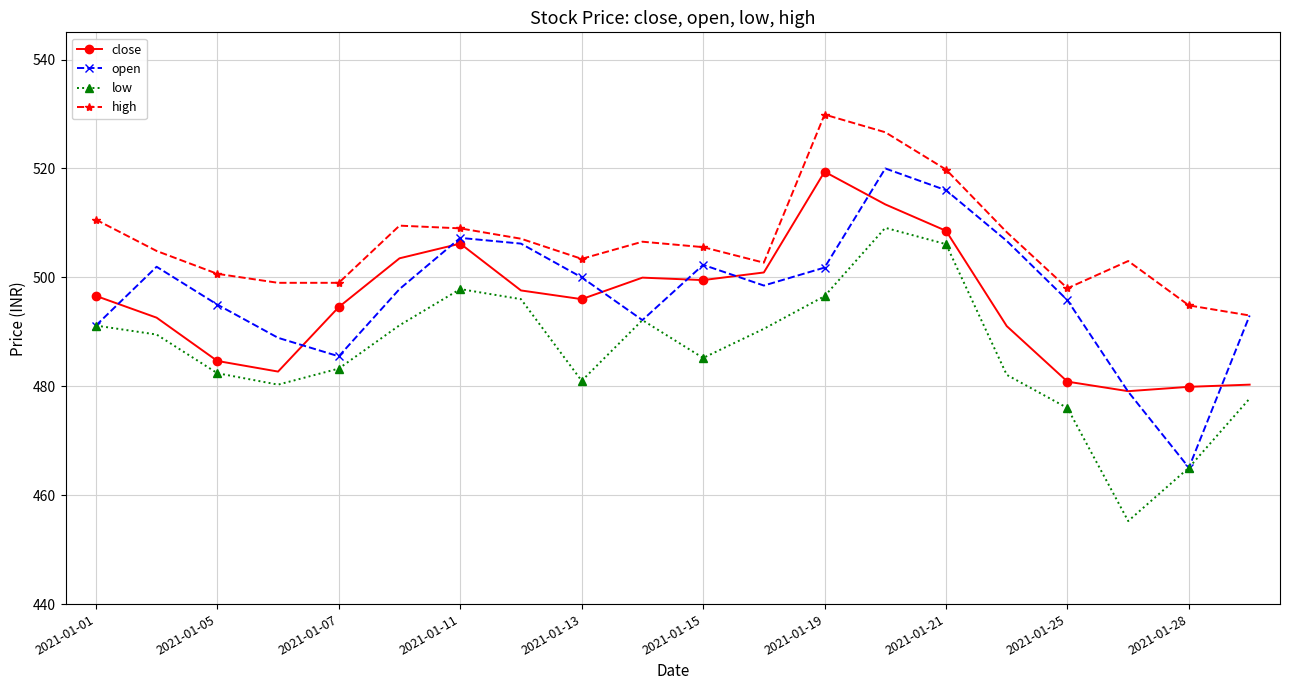

What is the maximum value shown in the chart?

529.9